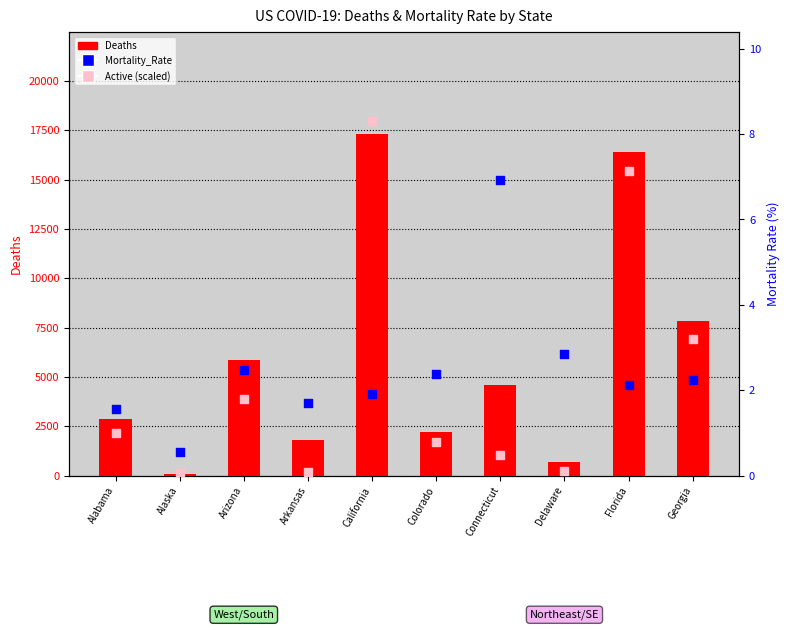

What is the total value across all series at Florida?

16426.2